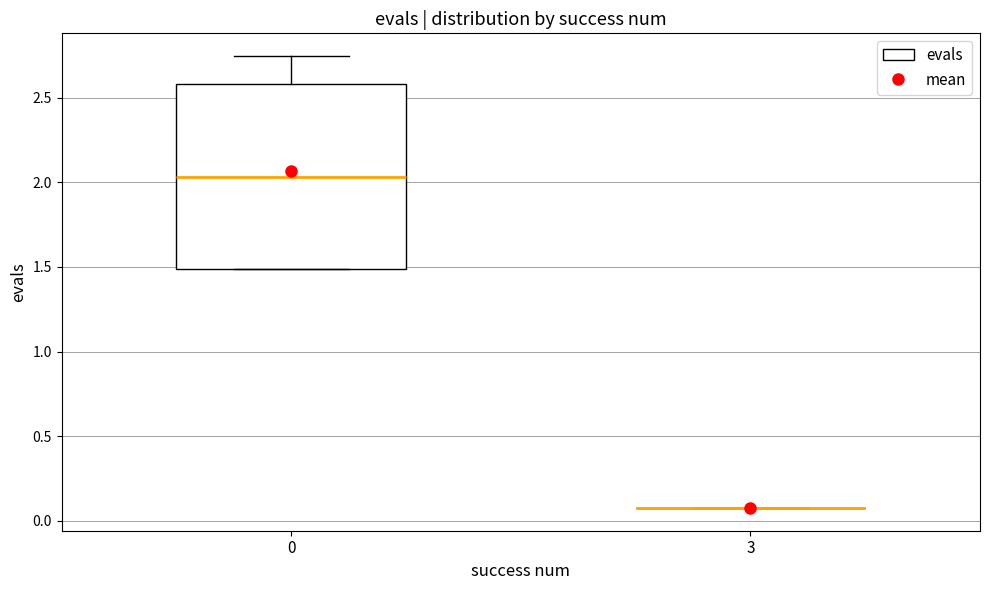

Reading left to right, transcribe this box plot: for each box, give where its median line is, the range the box spans, and where its two whiskers end, as read against the y-axis. The values are not printed on the chart, so give them approximately, as read against the axis.

0: median 2.05, box 1.50 to 2.60, whiskers 1.50 to 2.75
3: box collapsed to a line at 0.05, whiskers 0.05 to 0.05